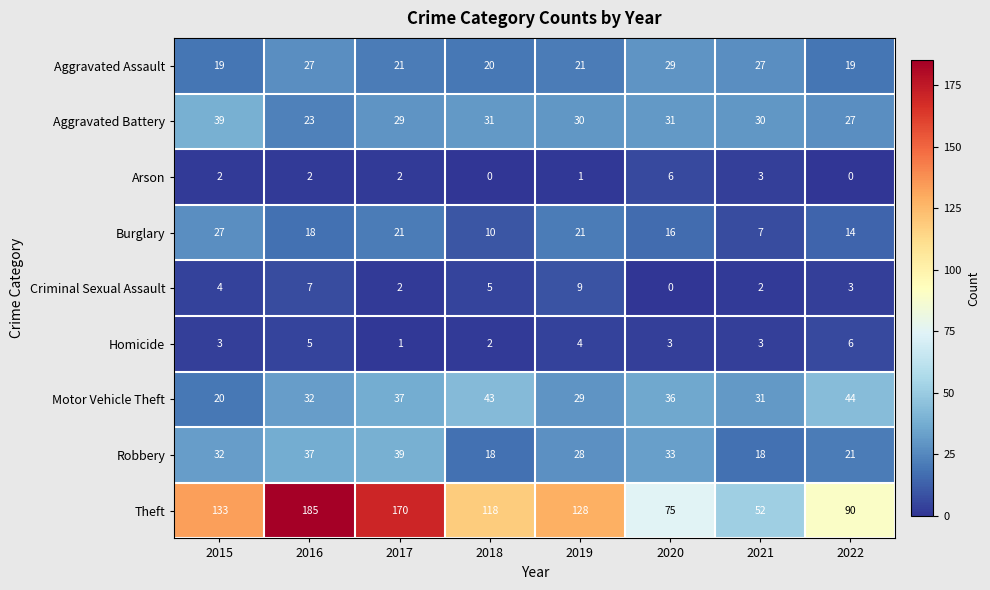

What is the greatest value displayed?

185